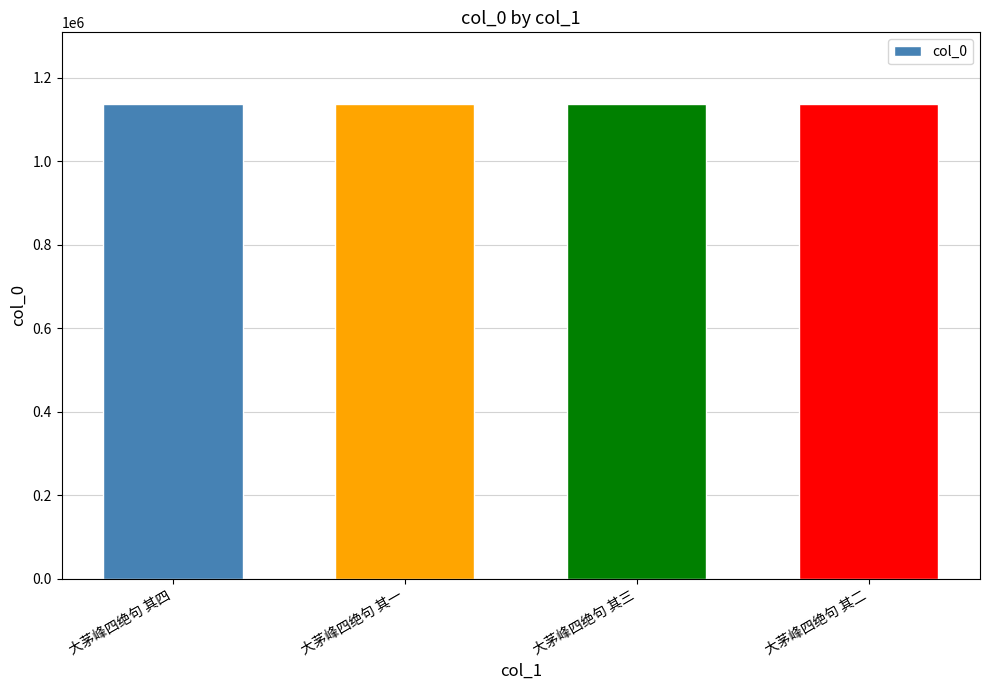

What is the label of the 4th bar from the left?

大茅峰四绝句 其二